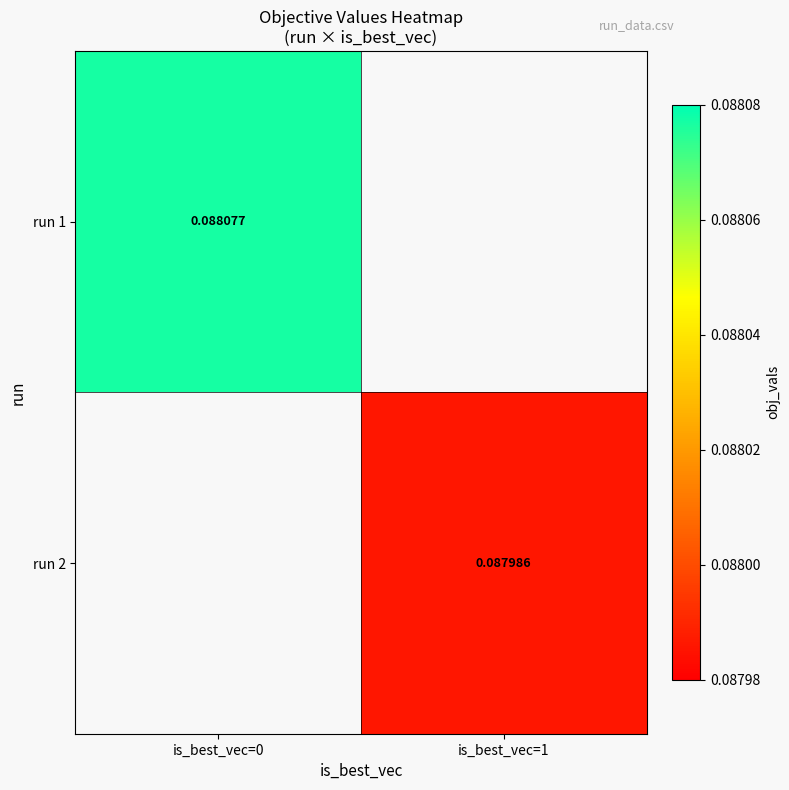

At which label is run 1 closest to 0?

is_best_vec=0